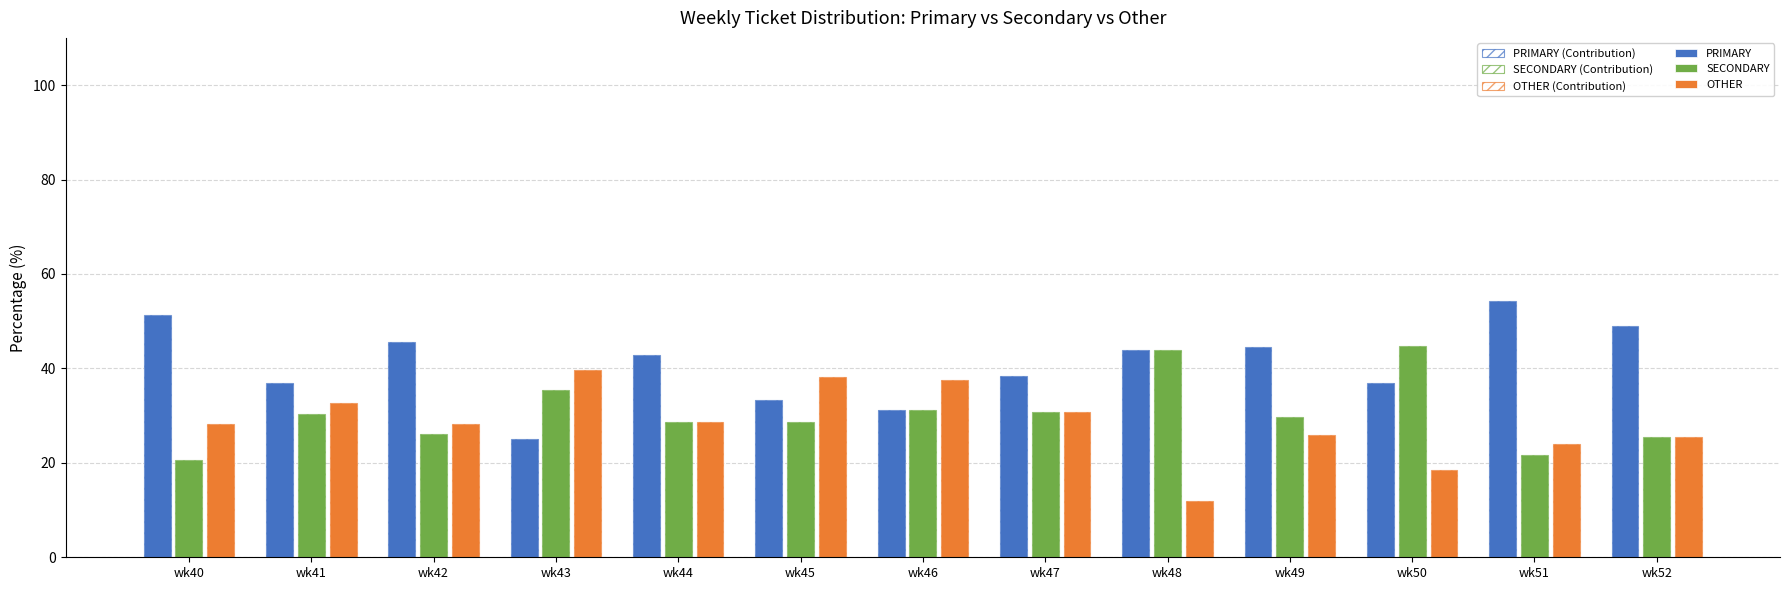

How many groups of bars are there?

13